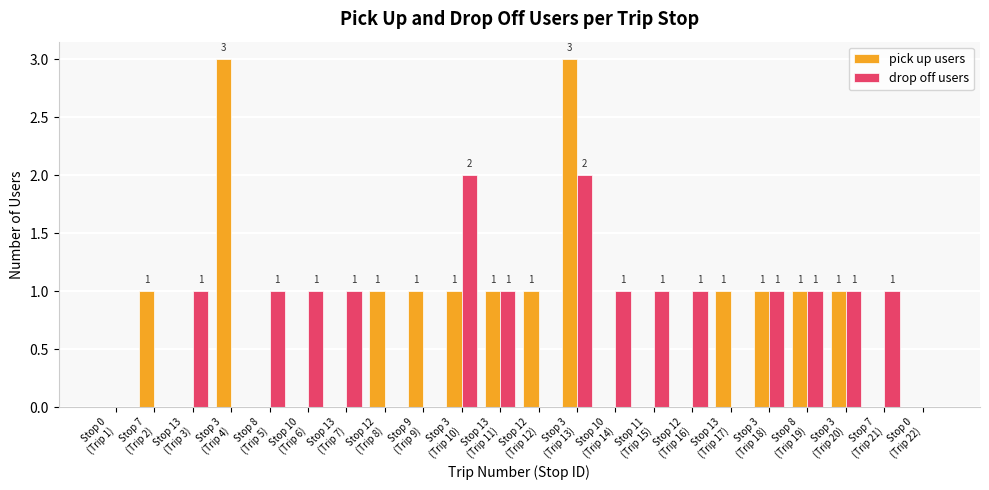

Does the chart contain stacked bars?

No